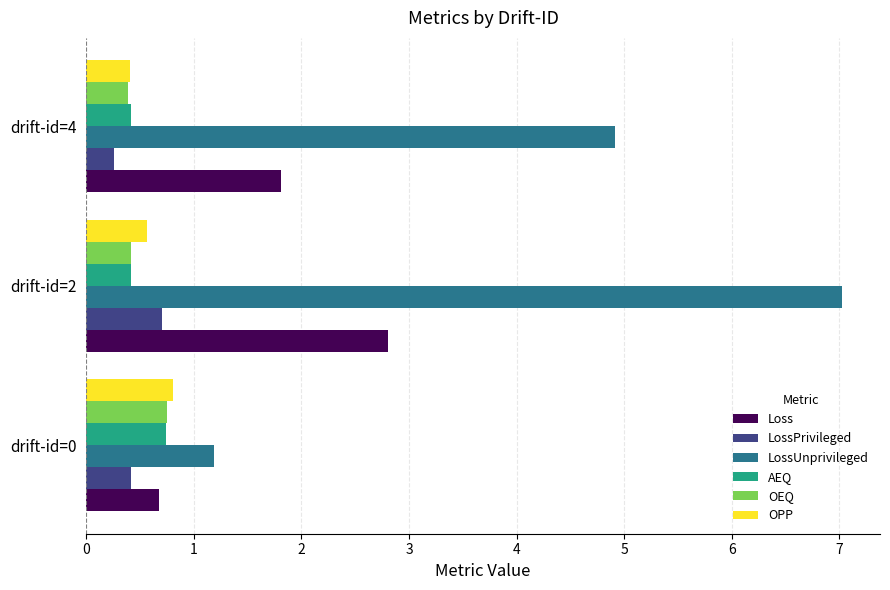

True or false: LossUnprivileged has a value of 1.2 at drift-id=0.

True